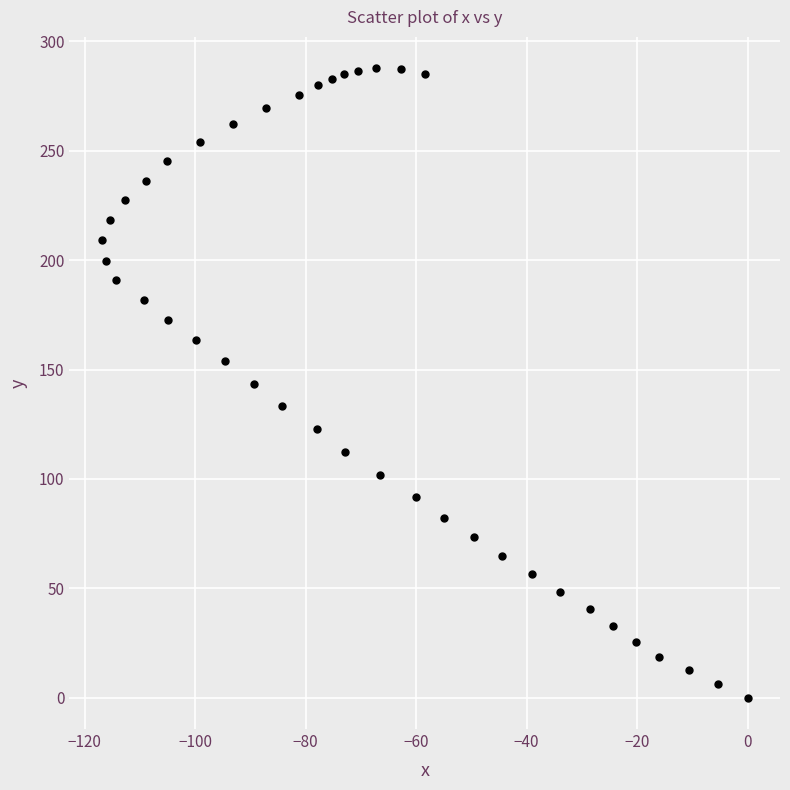

What is the range of X values (max minus min)?

116.9